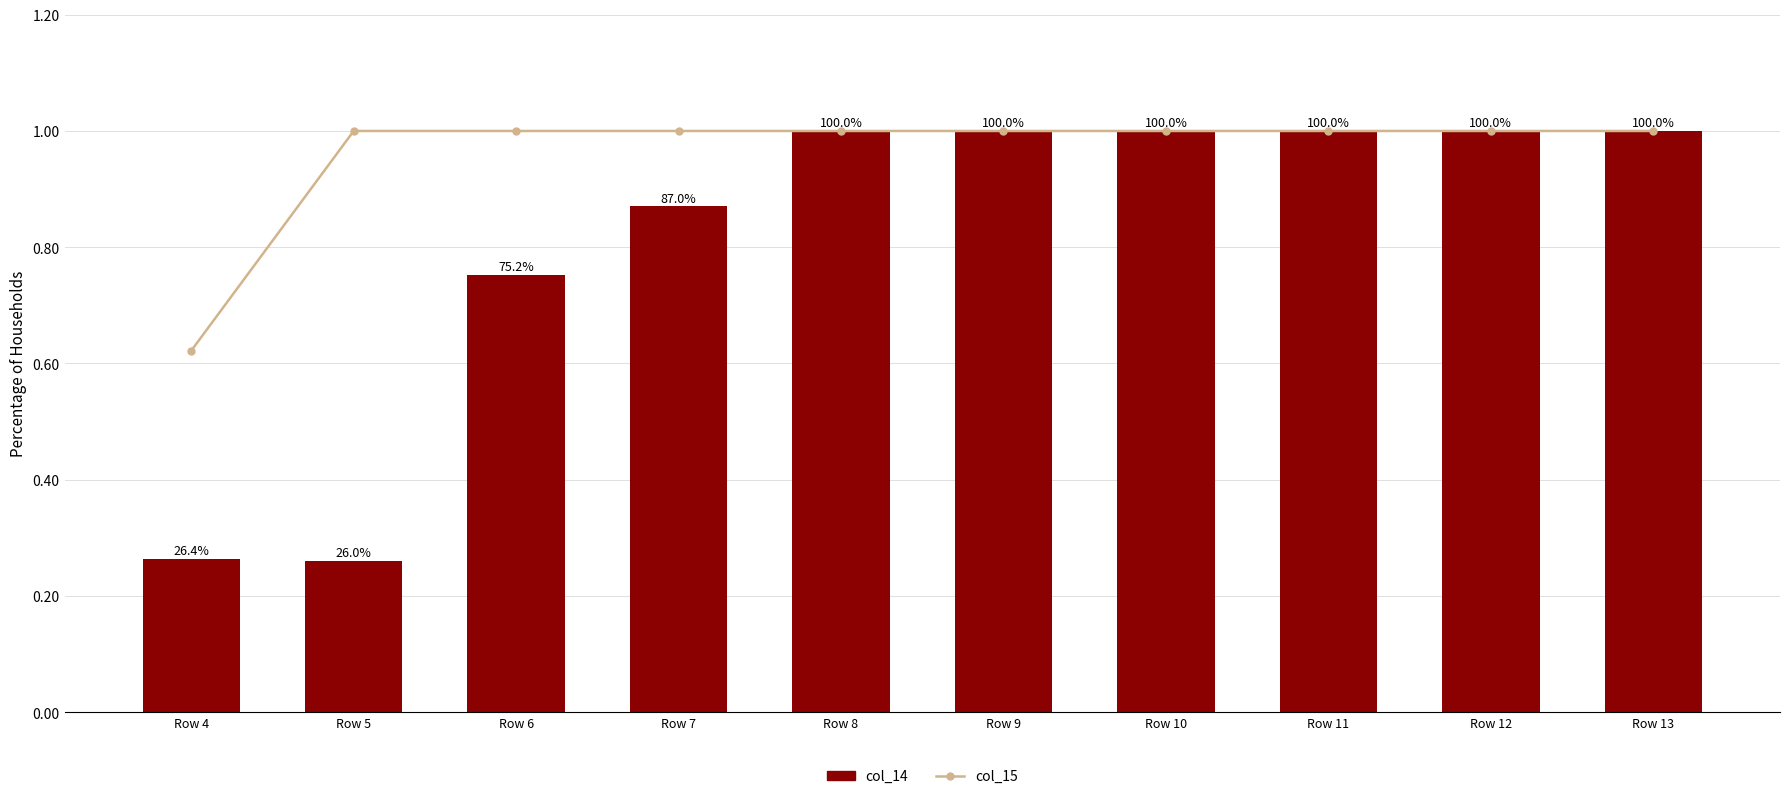

What are all the series names shown in the legend?

col_15, col_14